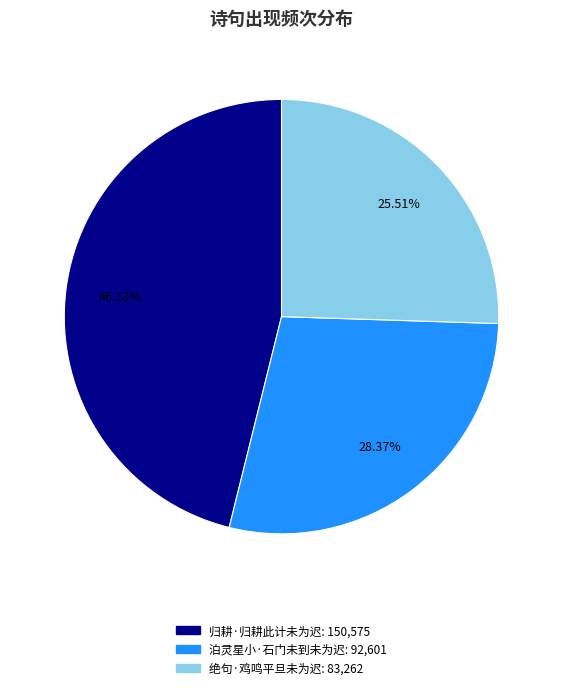

To the nearest percent, what is the difference between the largest and smallest slice percentages?

21%